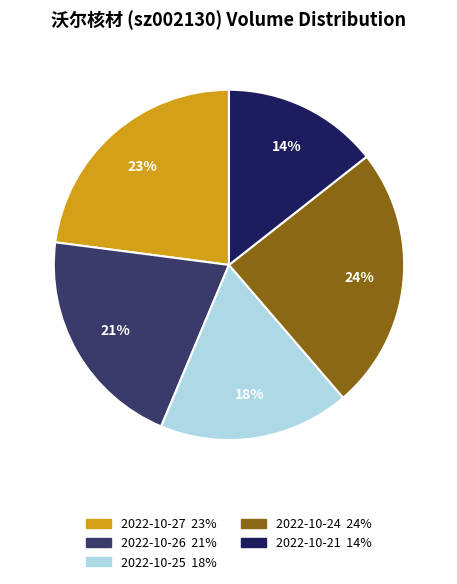

To the nearest percent, what is the difference between the 2022-10-27 and 2022-10-26 slice percentages?

2%